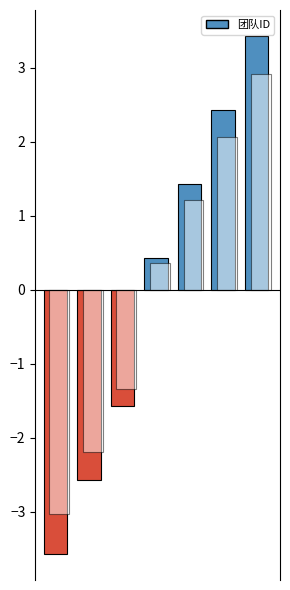

What is the difference between the maximum and minimum values?

7